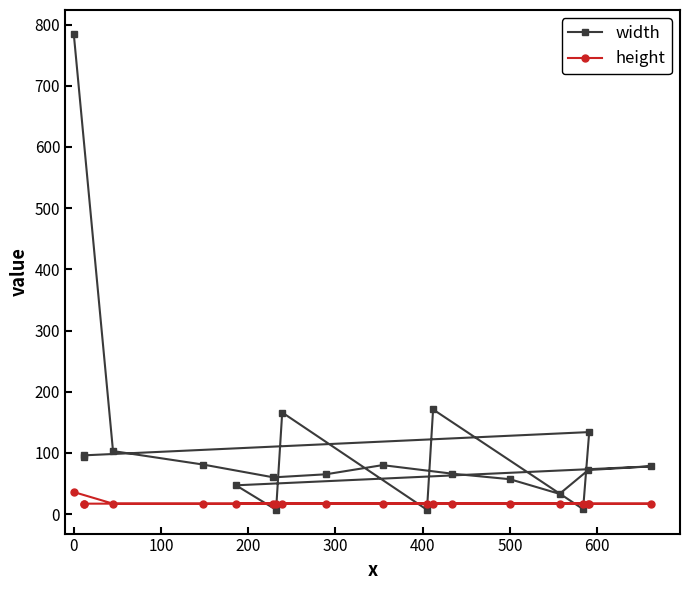

Which series has the largest total across all categories?

width